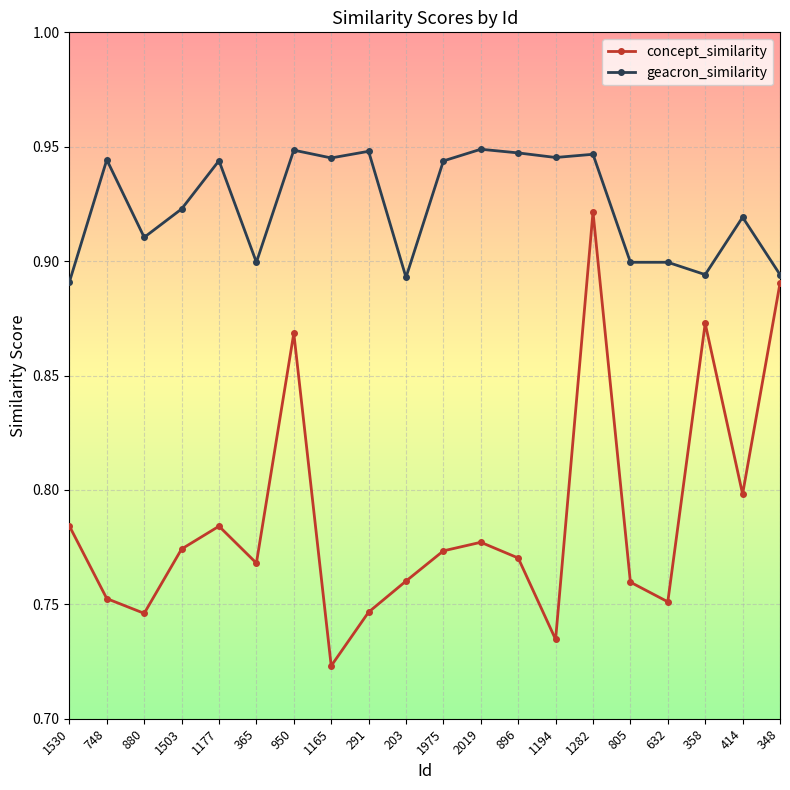

What is the sum of all geacron_similarity values?

18.5